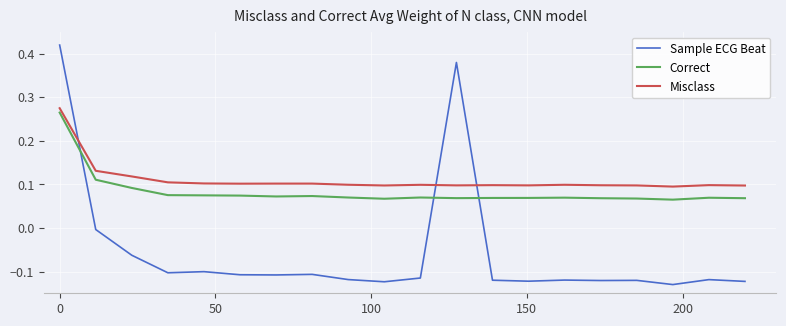

List the series in order of their overall mean, highest first.

Misclass, Correct, Sample ECG Beat